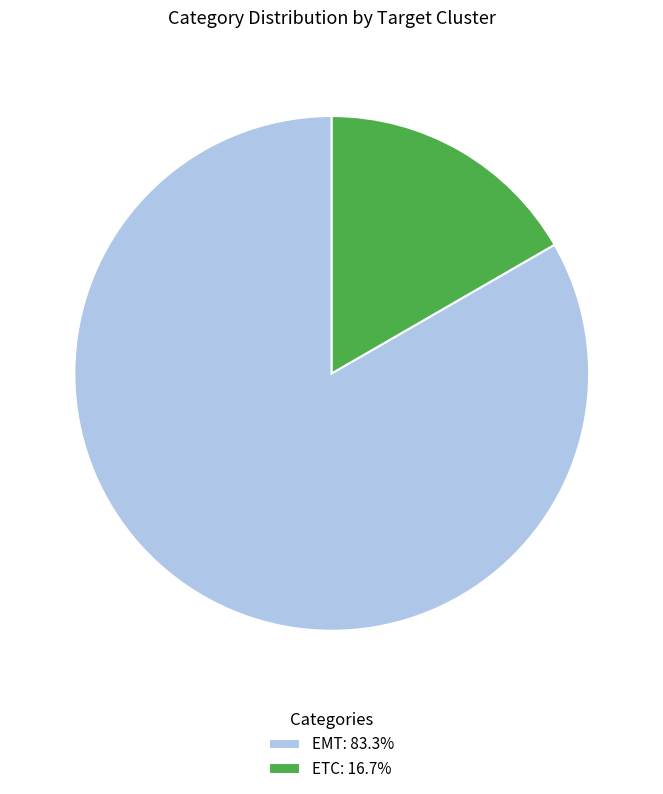

Approximately how many times larger is the value at EMT compared to ETC?

5.0